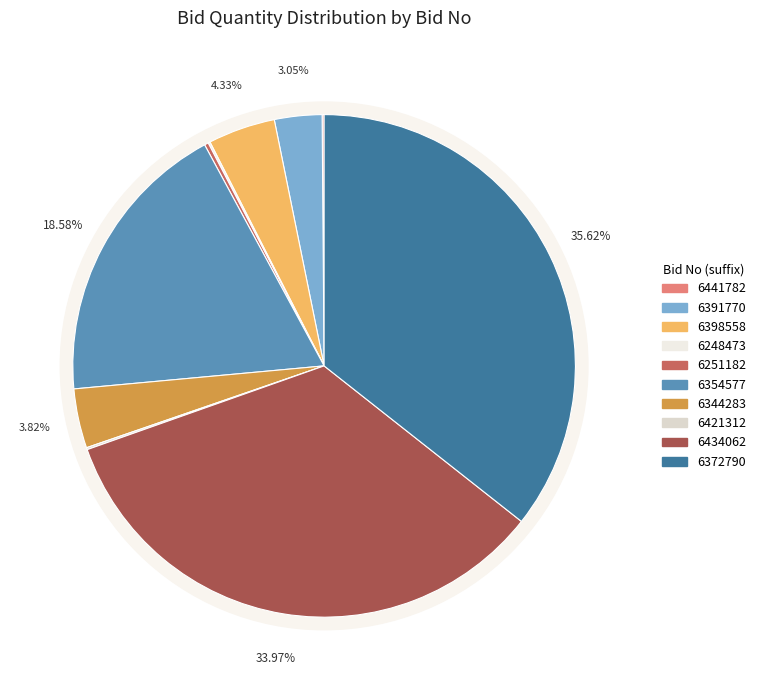

How many slices are in this pie chart?

10